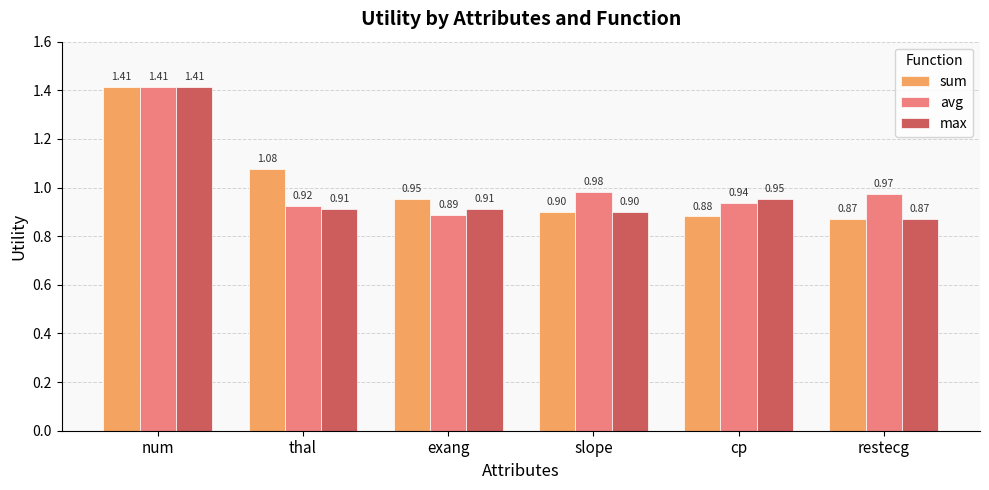

What are all the series names shown in the legend?

sum, avg, max